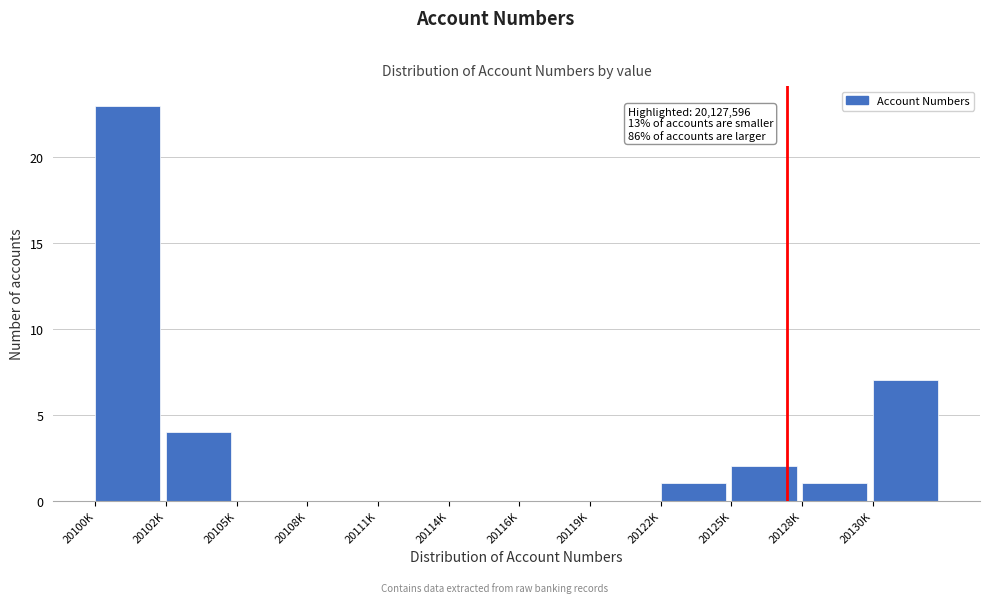

Reading left to right, list all the values displayed in this chart.

20100K=23	20102K=4	20105K=0	20108K=0	20111K=0	20114K=0	20116K=0	20119K=0	20122K=1	20125K=2	20128K=1	20130K=7